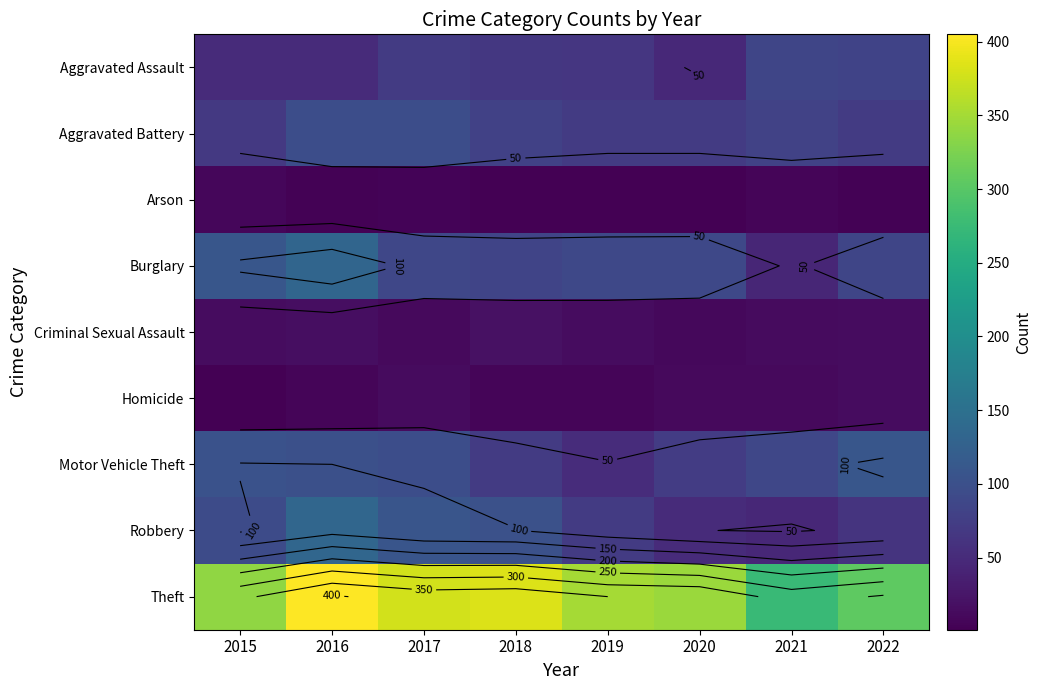

Is it true that Motor Vehicle Theft equals 73 at 2020?

True